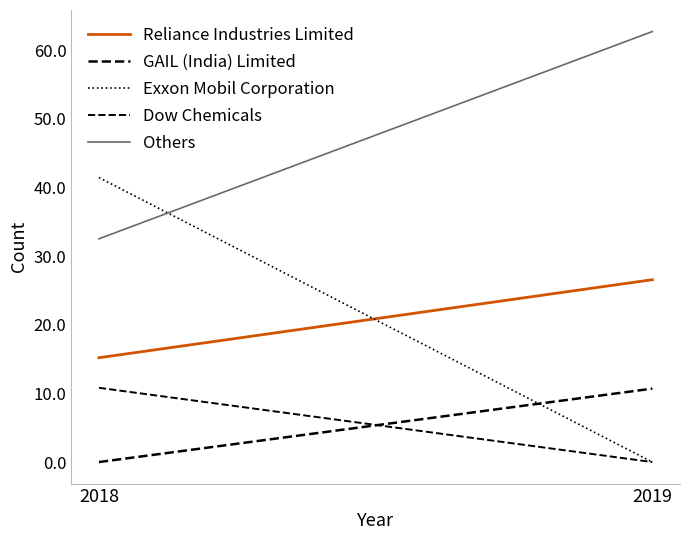

What is the greatest value displayed?

62.7